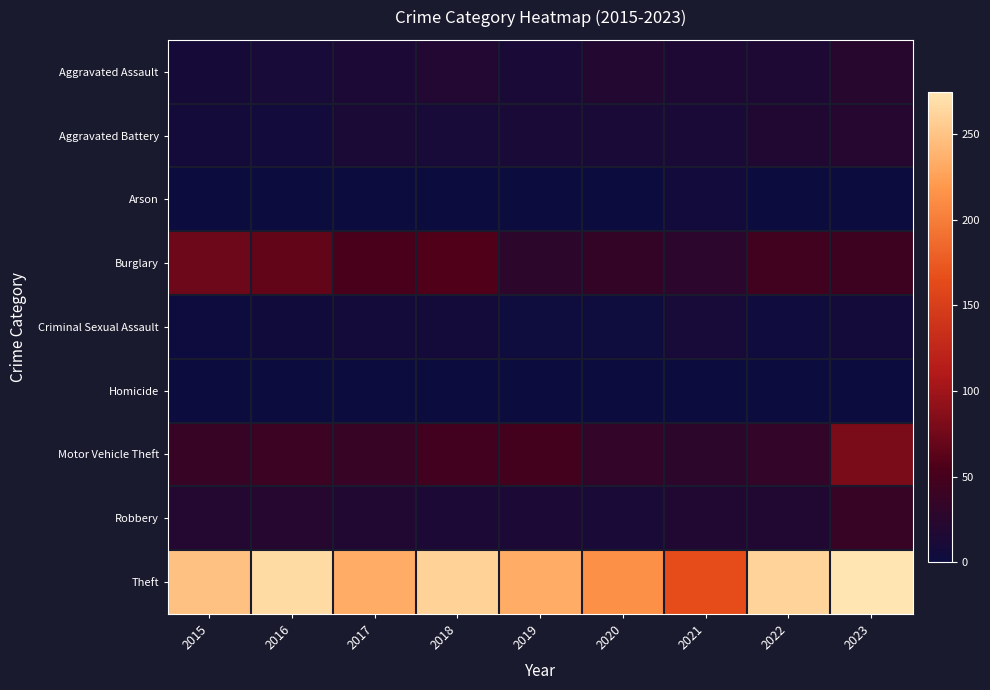

Which category has the highest value across all series?

2023